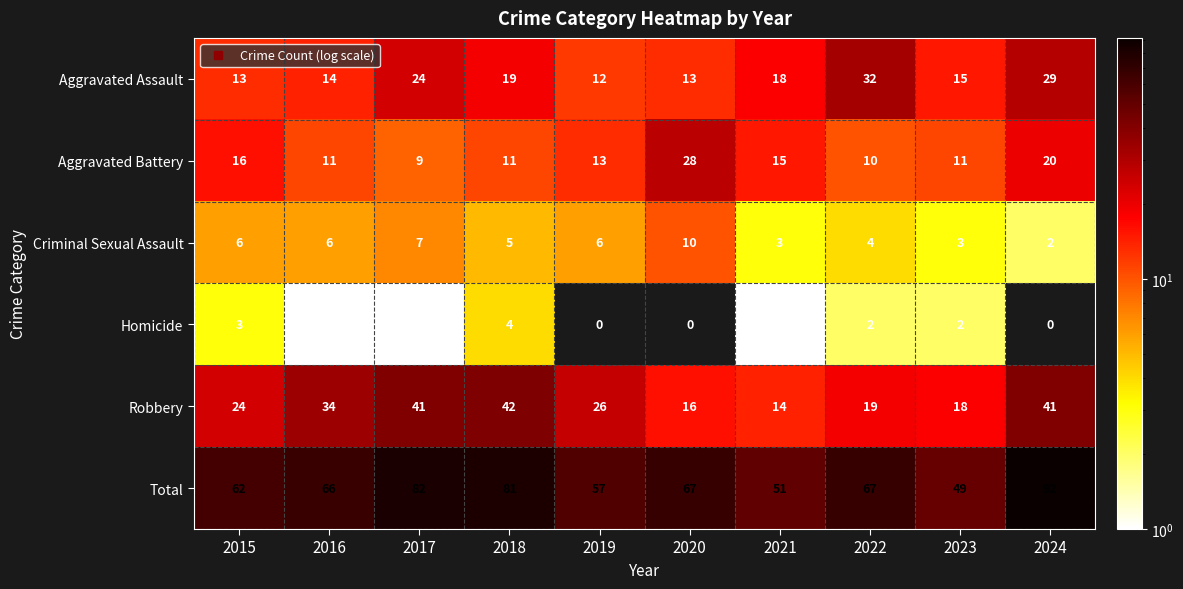

What is the highest value of the Homicide series?

4